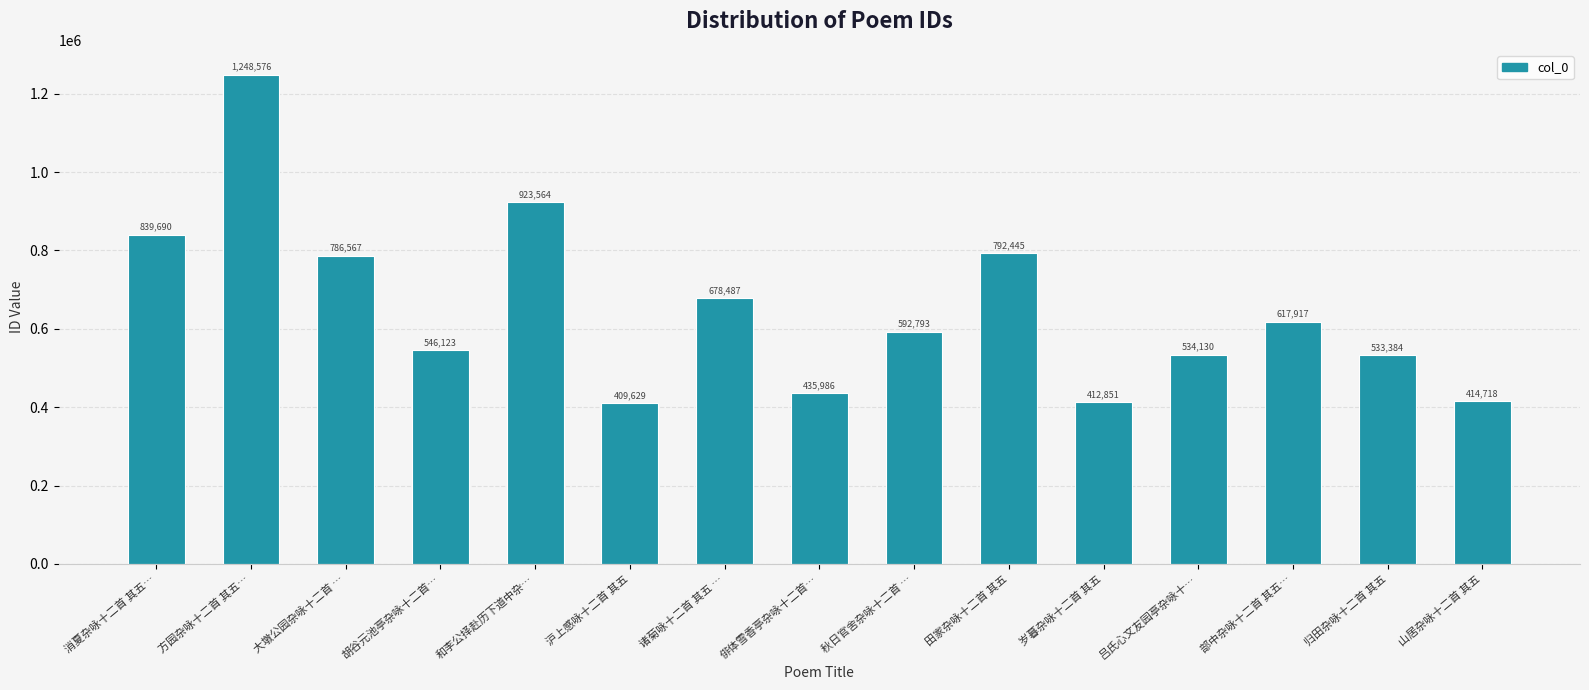

Between 沪上感咏十二首 其五 and 方园杂咏十二首 其五…, which is larger?

方园杂咏十二首 其五…